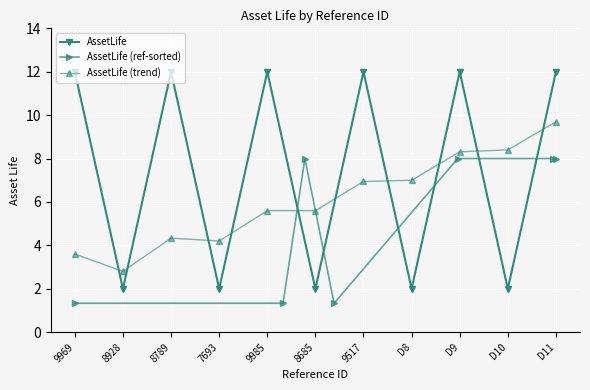

What is the label of the 7th point from the left?

9517